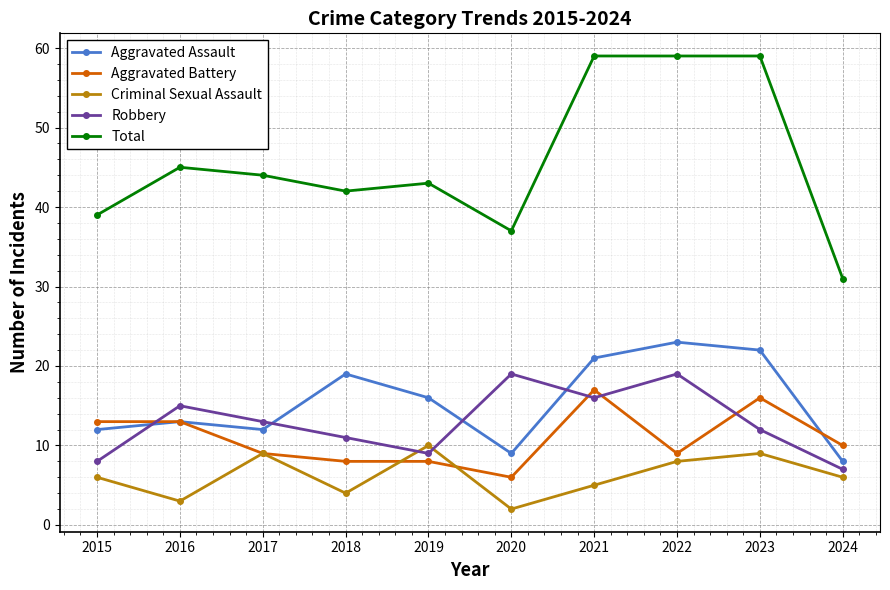

What are all the series names shown in the legend?

Aggravated Assault, Aggravated Battery, Criminal Sexual Assault, Robbery, Total